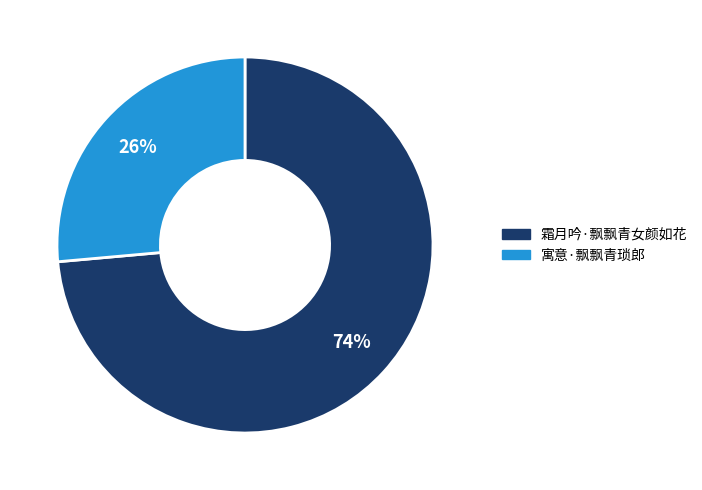

What percentage is the 霜月吟·飘飘青女颜如花 slice, to the nearest percent?

74%